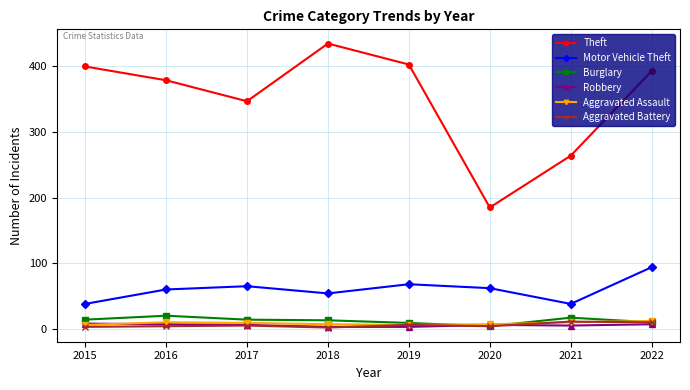

True or false: Theft and Aggravated Assault intersect in this chart.

False